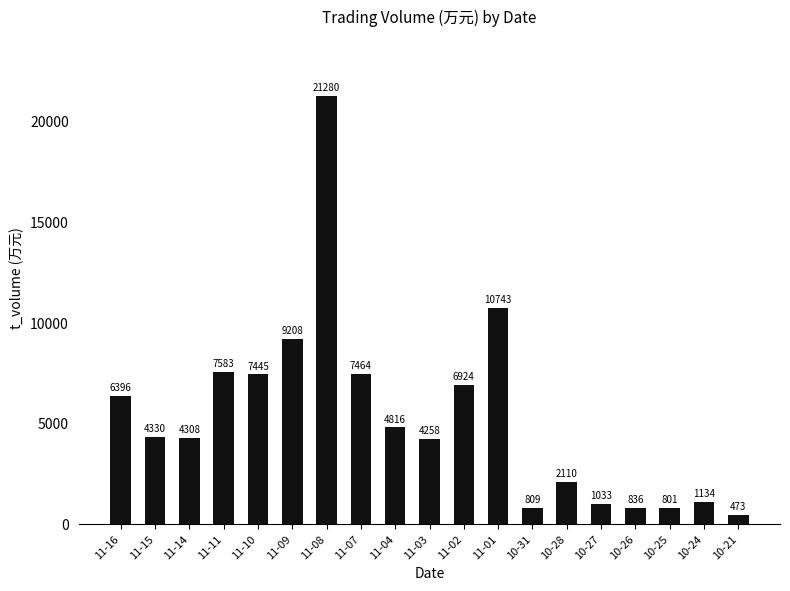

What is the minimum value shown in the chart?

473